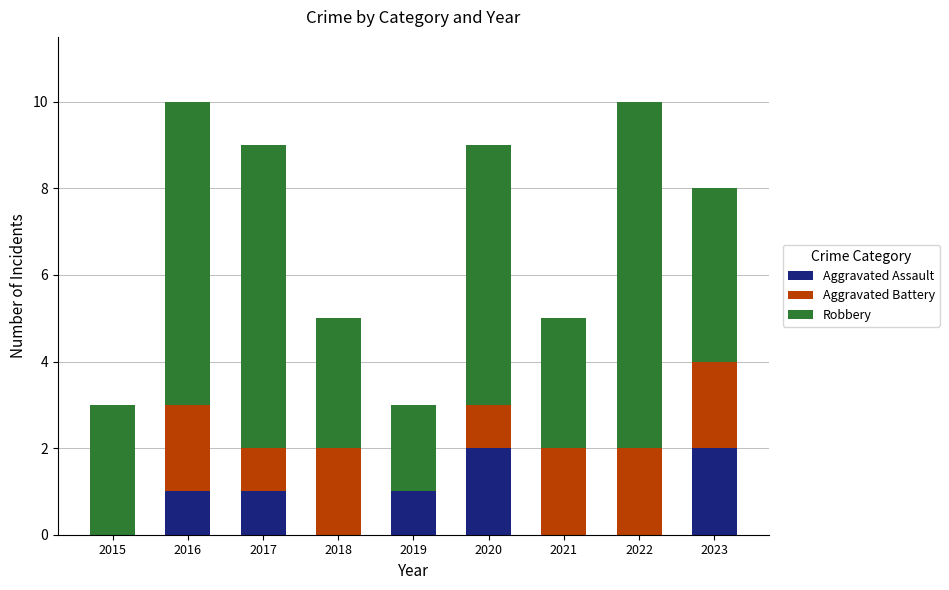

What is the sum of all Aggravated Assault values?

7